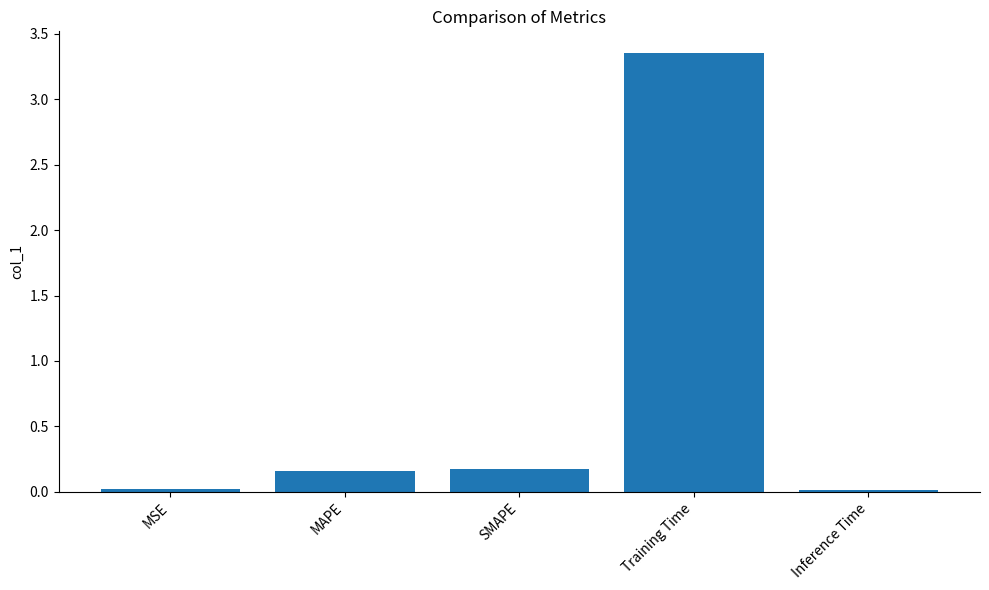

What is the sum of all values?

3.7